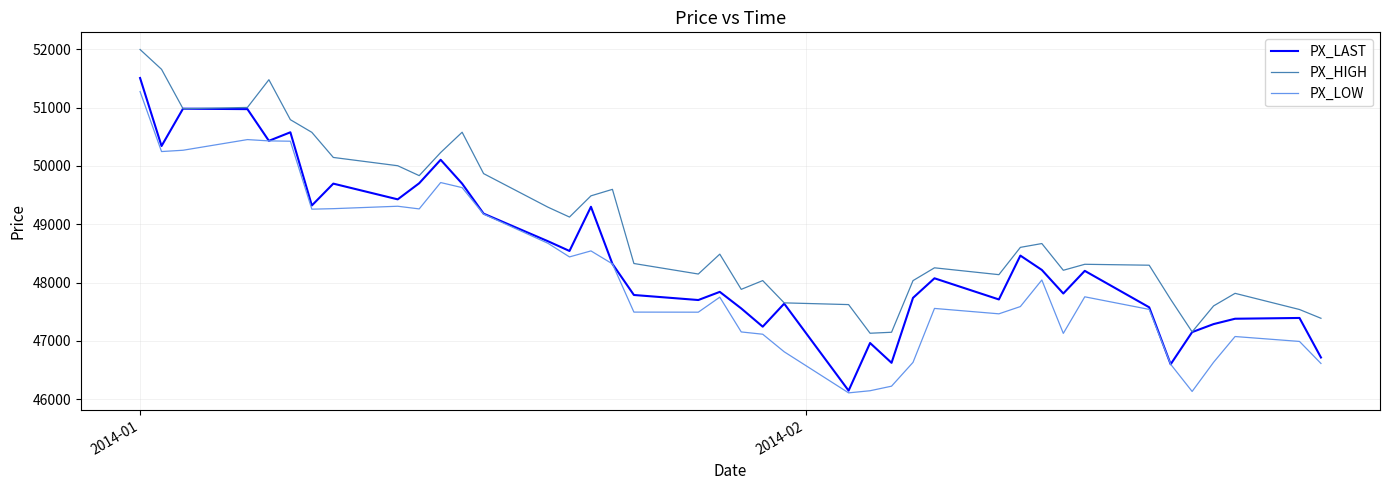

What is the difference between the maximum and minimum values in the PX_HIGH series?

4864.2